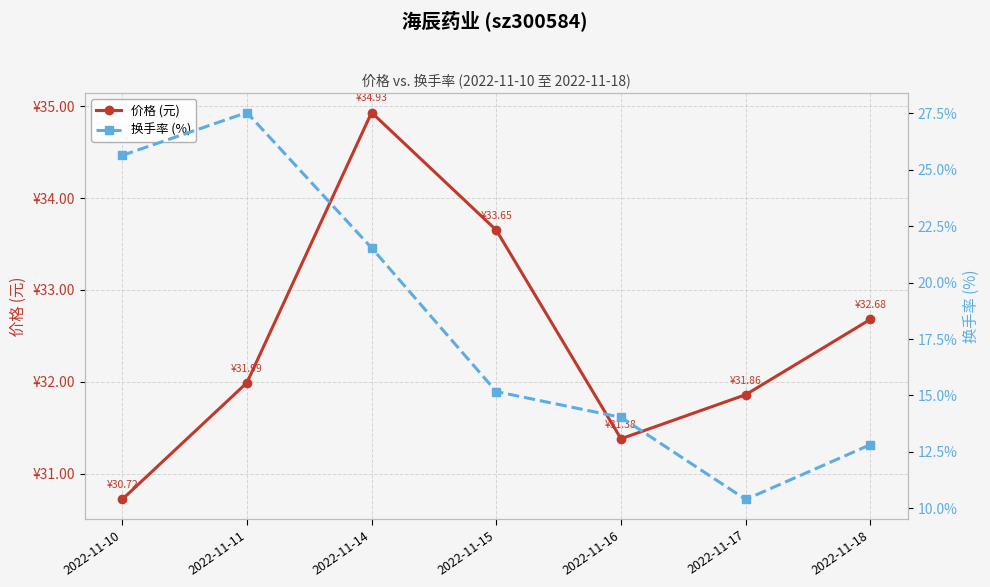

At which label is 换手率 (%) closest to 18?

2022-11-15